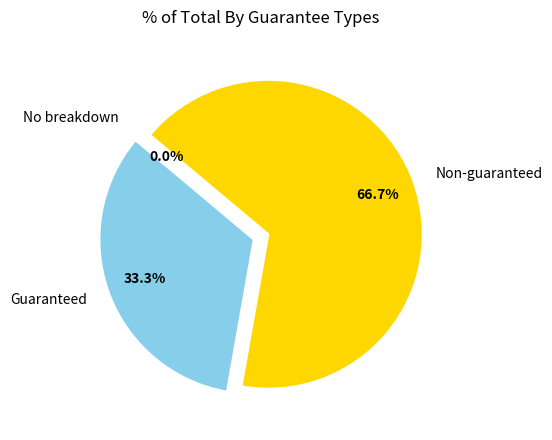

True or false: No breakdown accounts for 0% of the total.

True